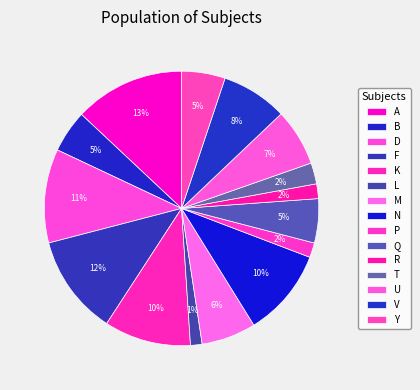

What is the ratio of the value at Y to the value at L?

3.8